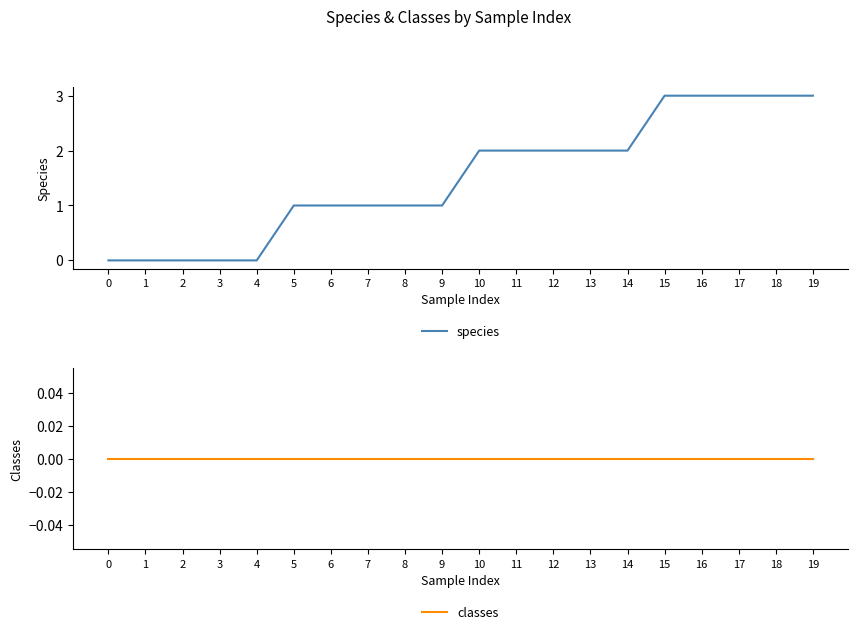

Reading left to right, what are all the values shown in this chart?

species: 0	0	0	0	0	1	1	1	1	1	2	2	2	2	2	3	3	3	3	3
classes: 0	0	0	0	0	0	0	0	0	0	0	0	0	0	0	0	0	0	0	0